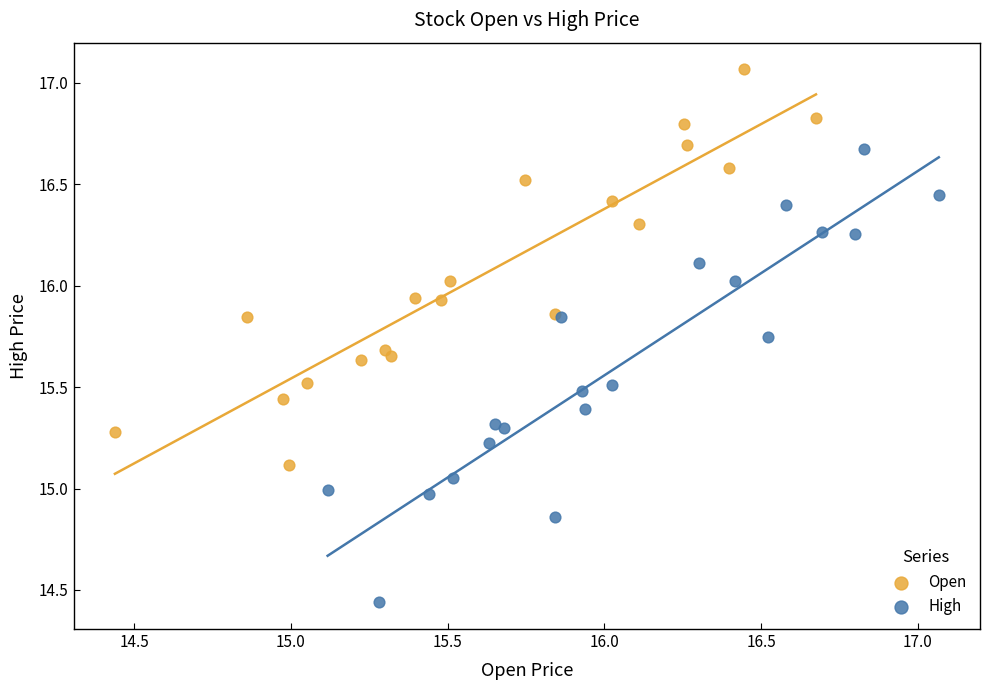

Which series has the largest Y range (max minus min)?

High